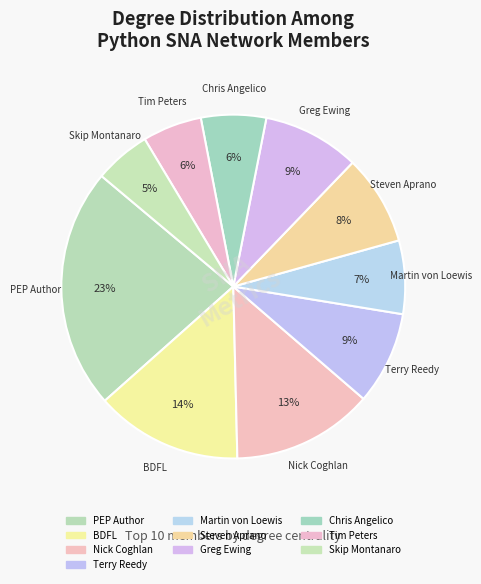

Is there a majority slice in this chart?

No